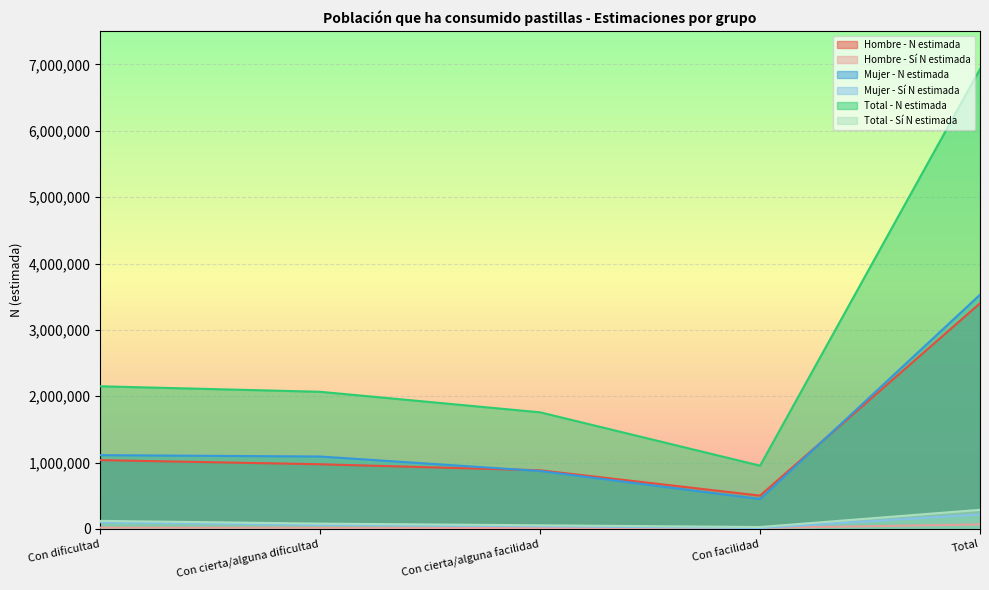

Rank the series by their maximum value, from highest to lowest.

Total - N estimada, Mujer - N estimada, Hombre - N estimada, Total - Sí N estimada, Mujer - Sí N estimada, Hombre - Sí N estimada